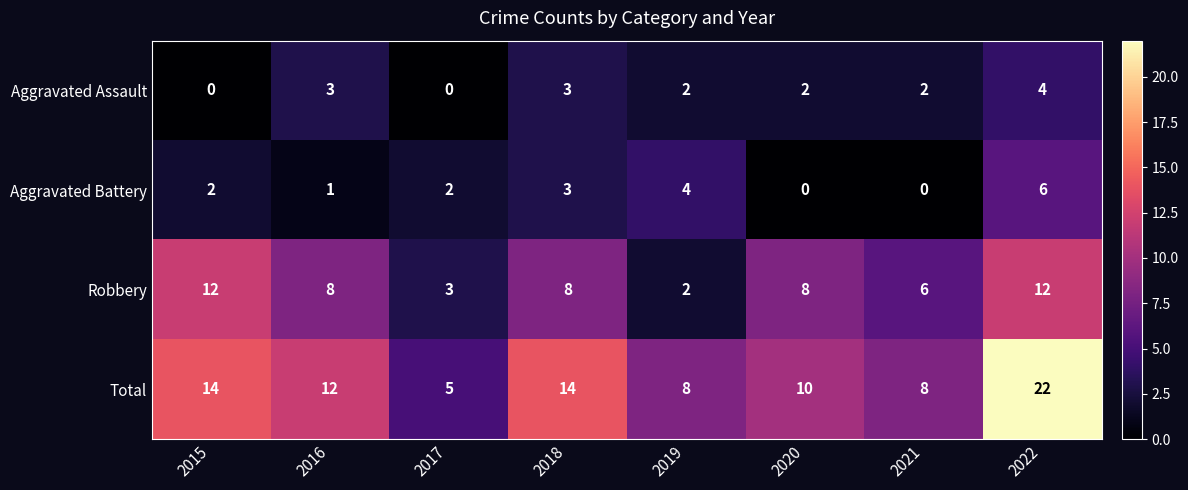

What is the difference between the second highest and minimum values in the Total series?

9